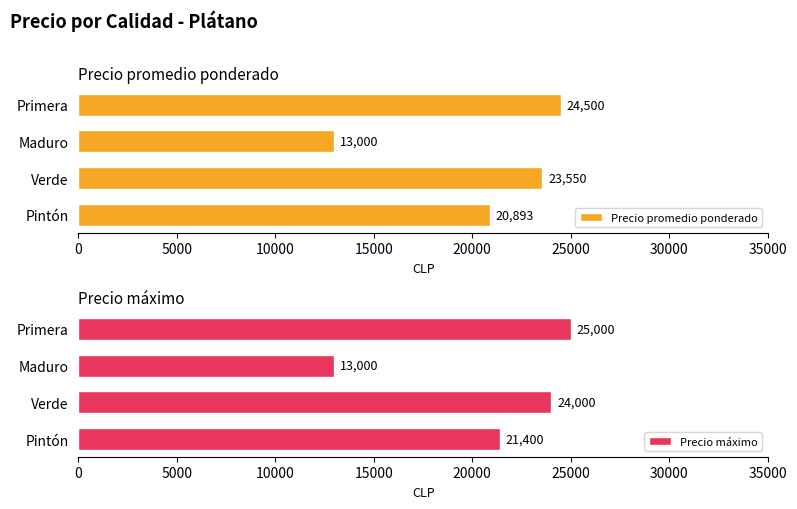

The value of Precio máximo at Maduro is 18240. True or false?

False